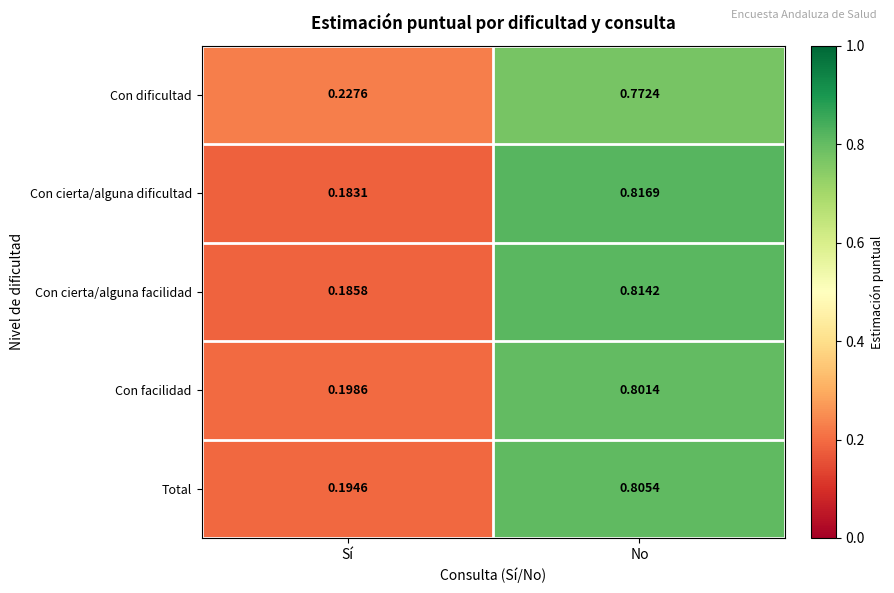

List the labels in order of Total value, largest first.

No, Sí